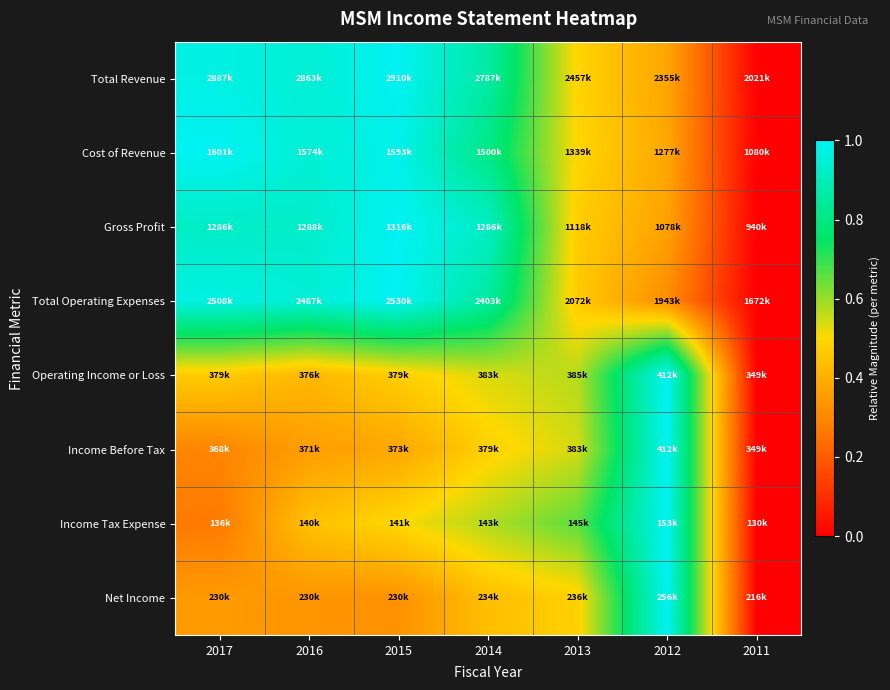

Which has a higher value, 2011 or 2014?

2014